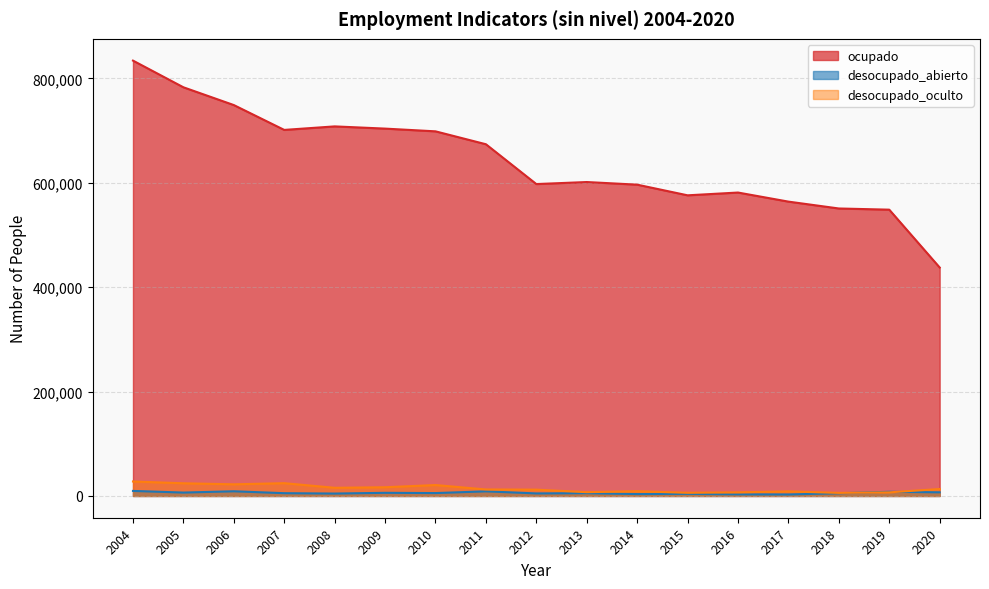

What value does the desocupado_abierto series have at 2013, to the nearest 50?

5350